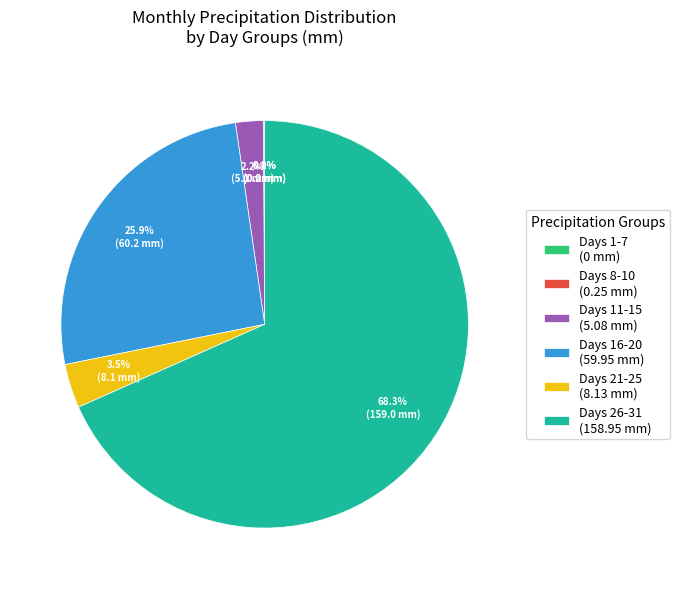

What is the largest slice in the pie chart?

Days 26-31 (158.95 mm)